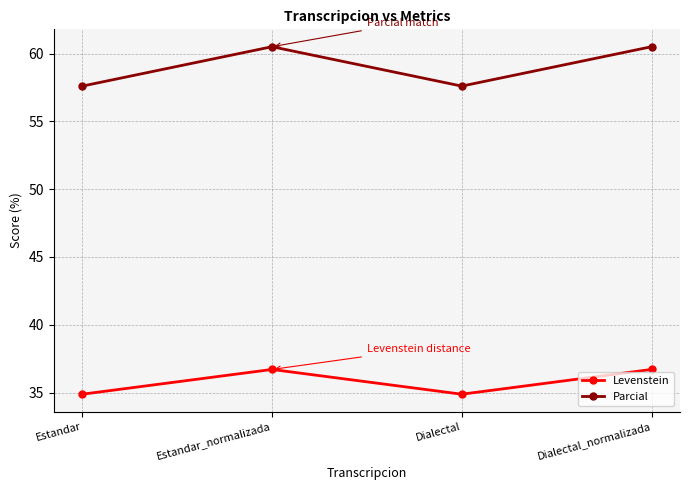

The value of Parcial at Dialectal_normalizada is 108.3. True or false?

False